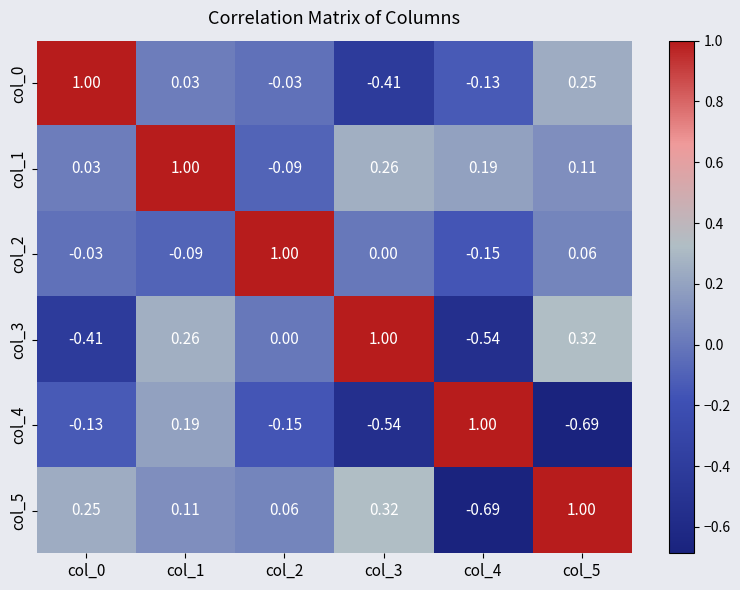

Is the value of col_0 at col_1 greater than the value of col_3 at col_1?

No